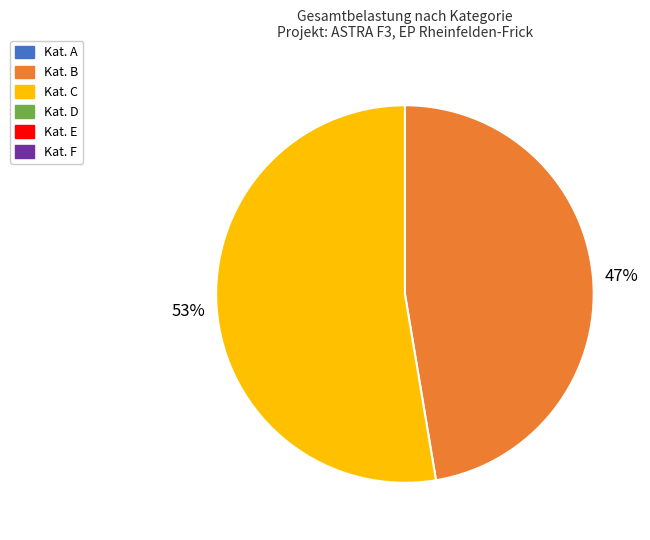

To the nearest percent, what is the average slice percentage?

50%